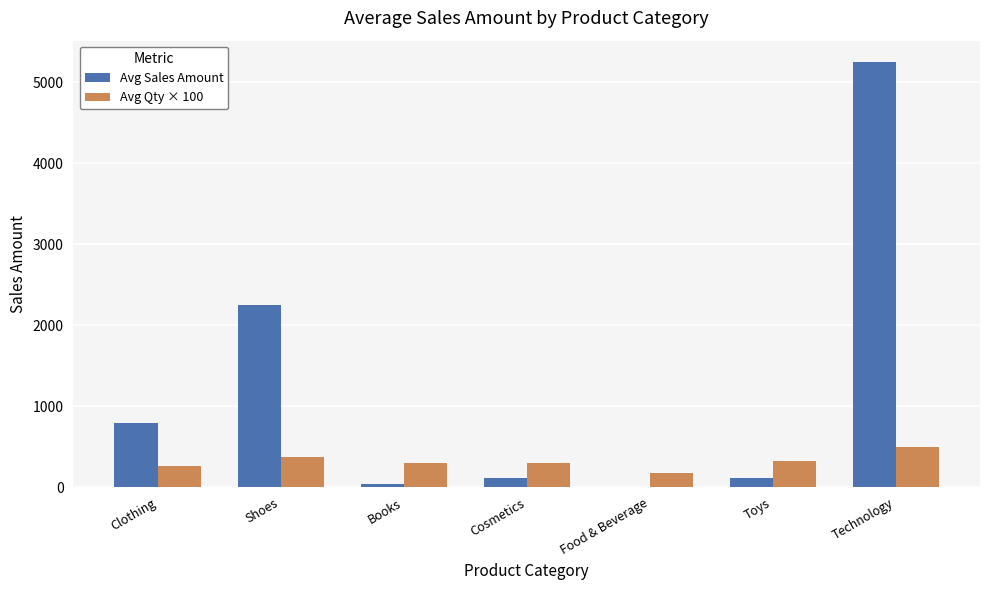

What is the sum of all Avg Qty × 100 values?

2241.7